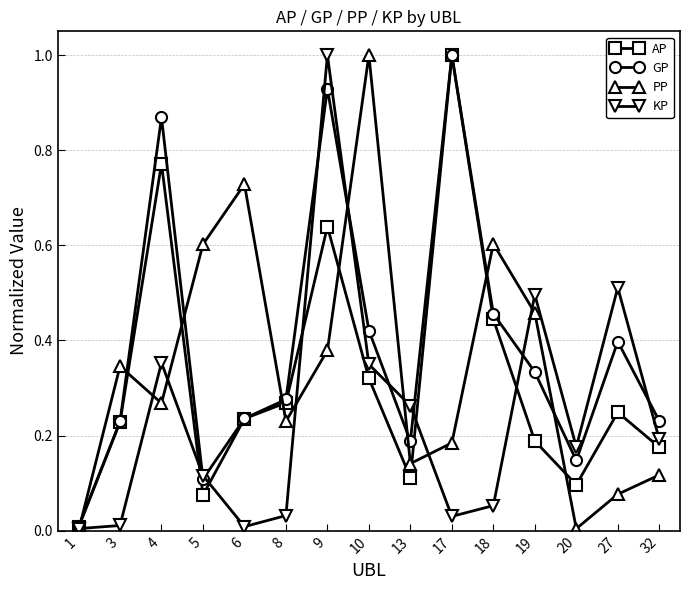

The value of GP at 18 is 0.5. True or false?

True